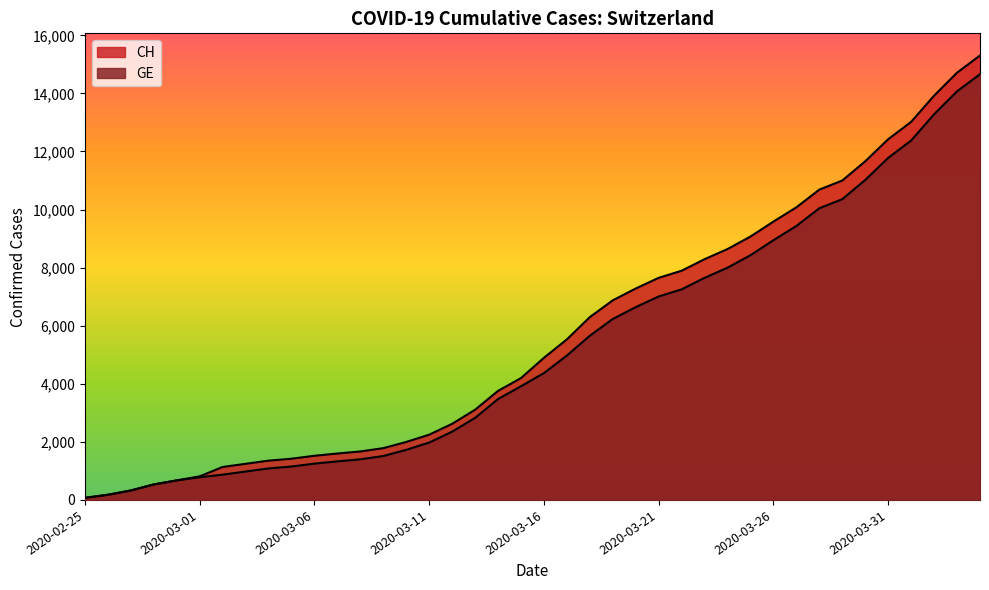

Which label corresponds to the largest value in the chart?

2020-04-04